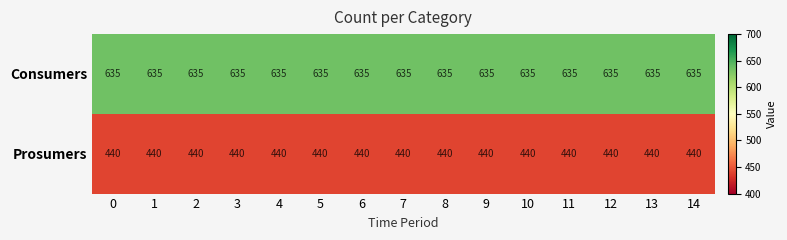

What is the smallest value displayed?

440